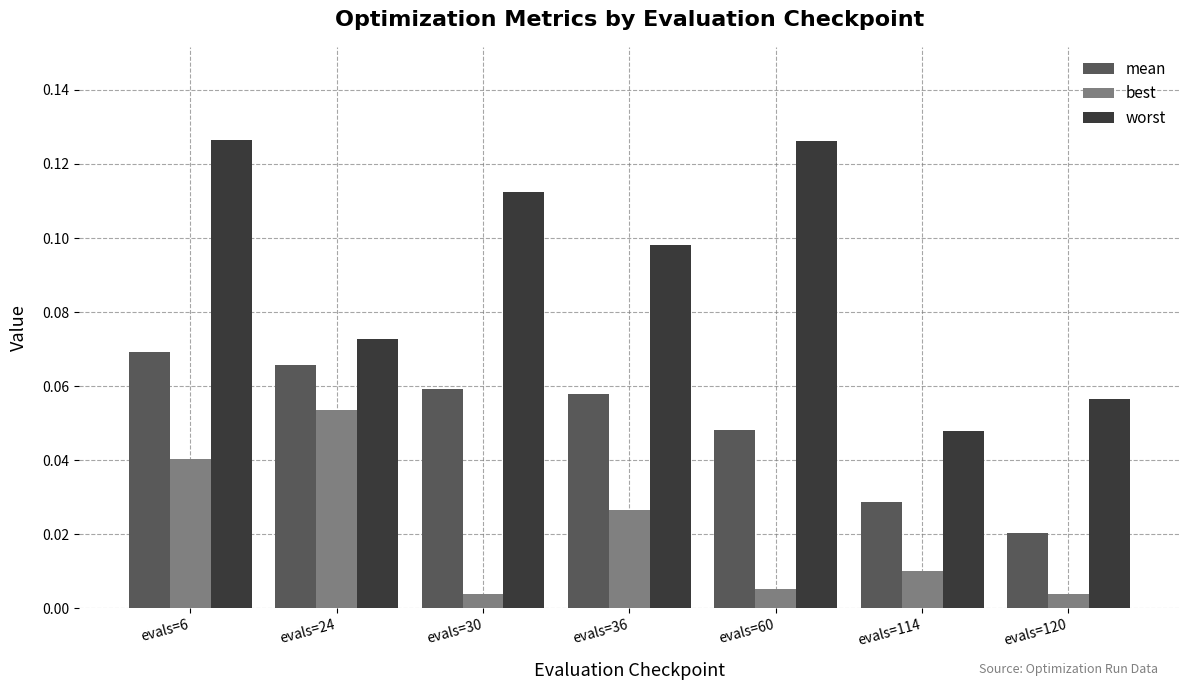

Which series has the largest total across all categories?

worst